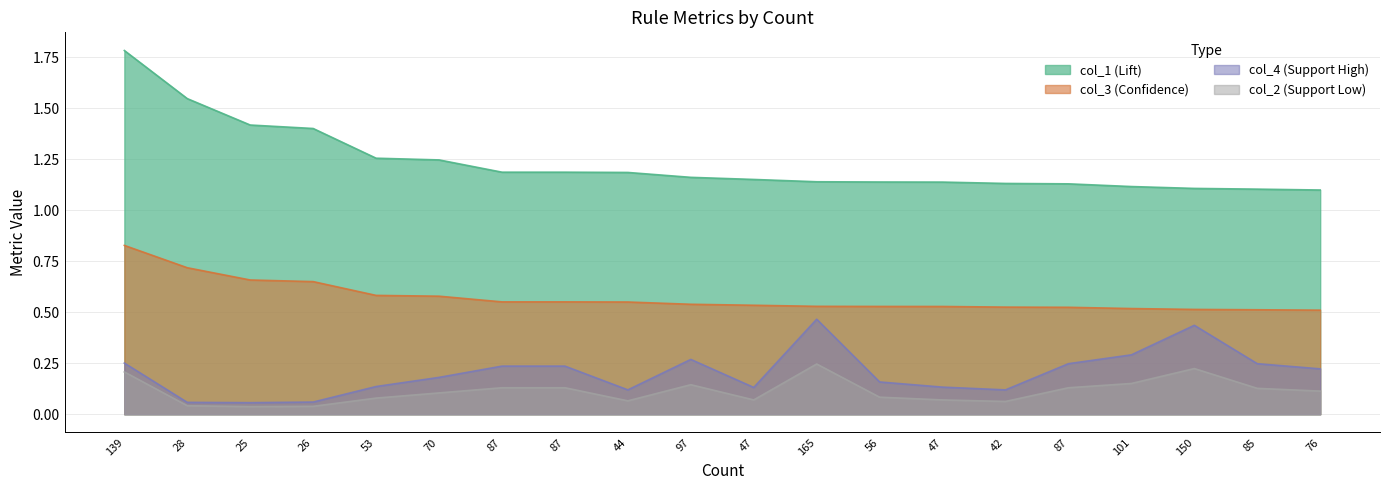

Which label corresponds to the smallest value in the chart?

25